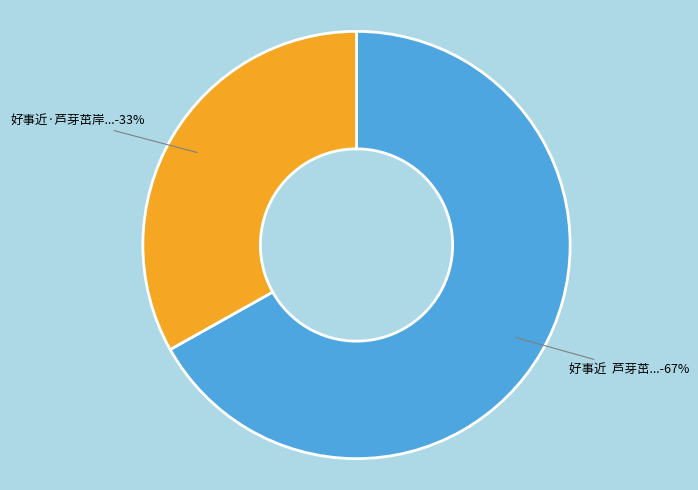

Count the number of slices in the pie.

2